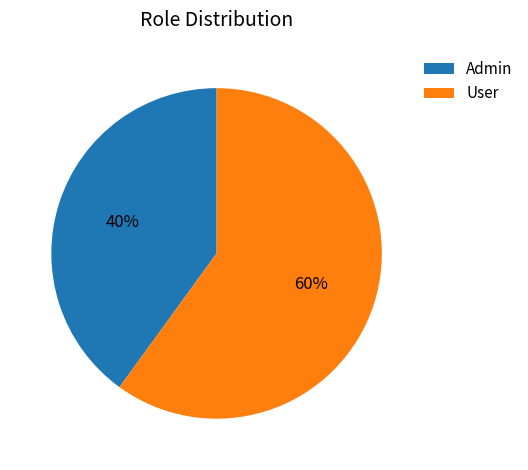

What percentage is the Admin slice, to the nearest percent?

40%